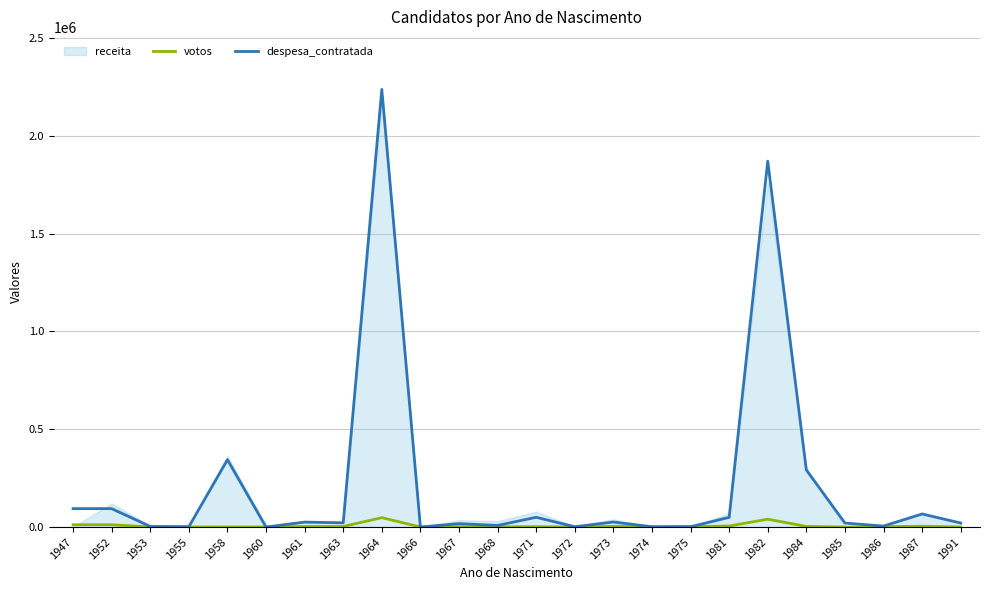

What is the sum of all despesa_contratada values?

5250120.3